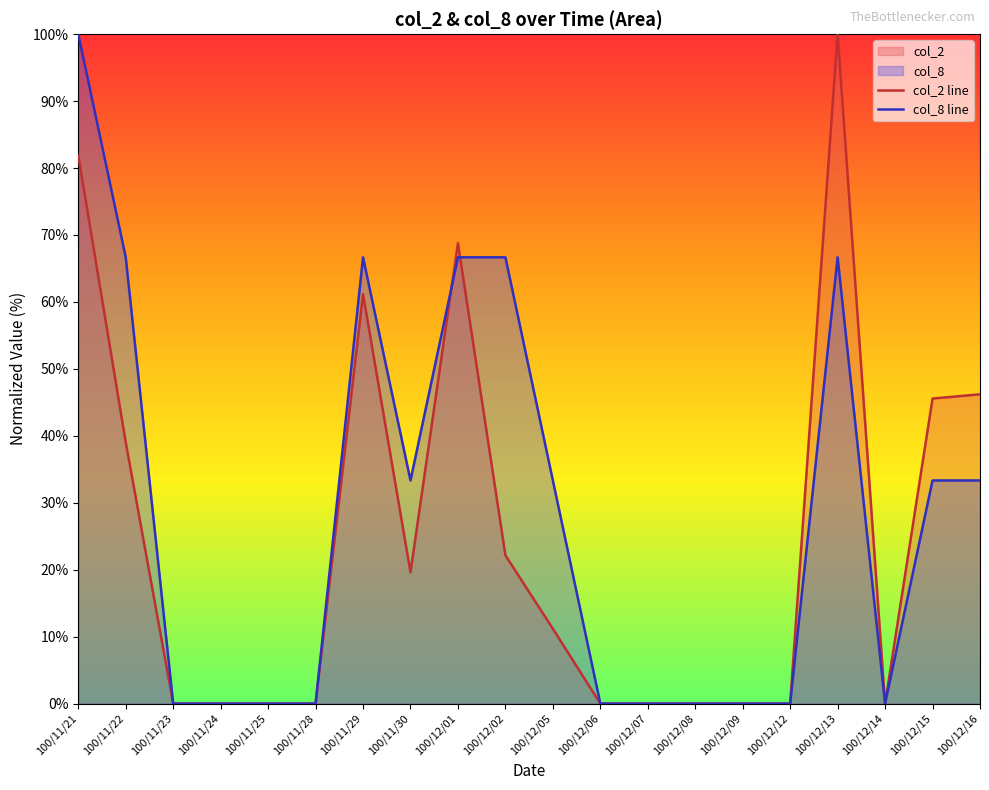

Rank the series at 100/11/30 from highest to lowest value.

col_8 line, col_2 line